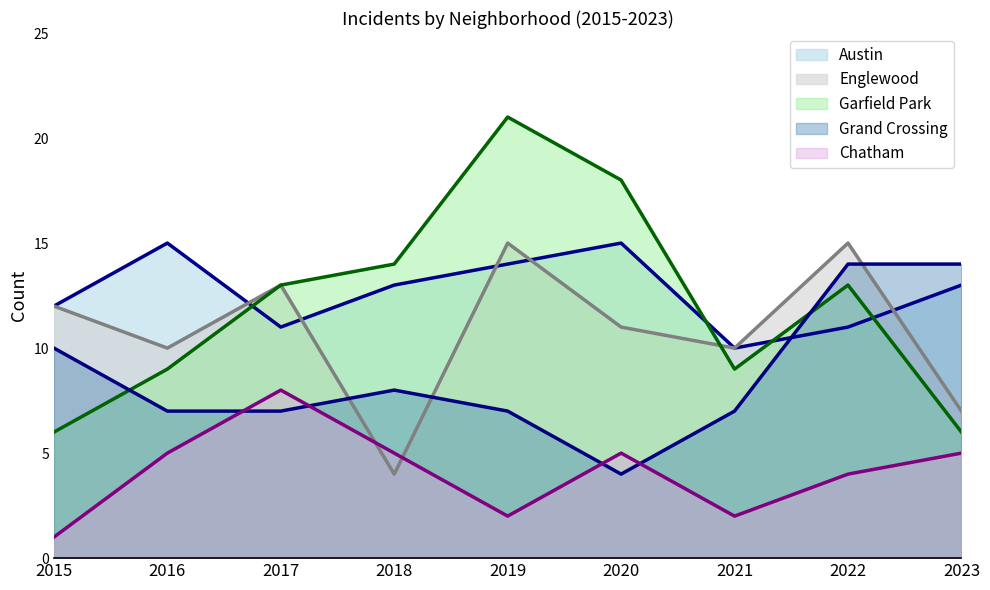

What is the sum of the Grand Crossing values at 2019 and 2021?

14